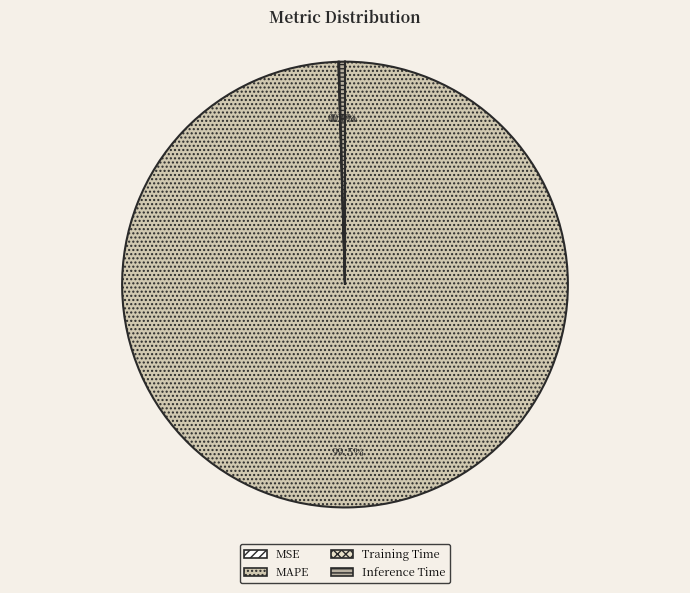

How many slices are in this pie chart?

4